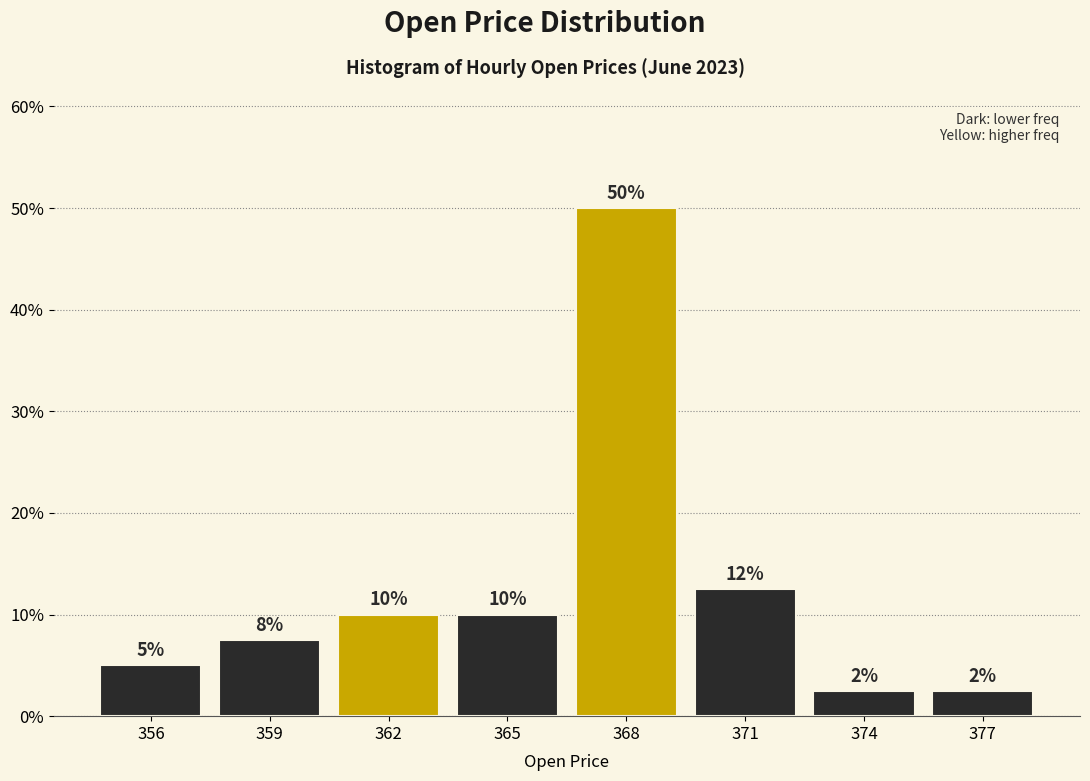

What is the approximate value at 368?

50.0